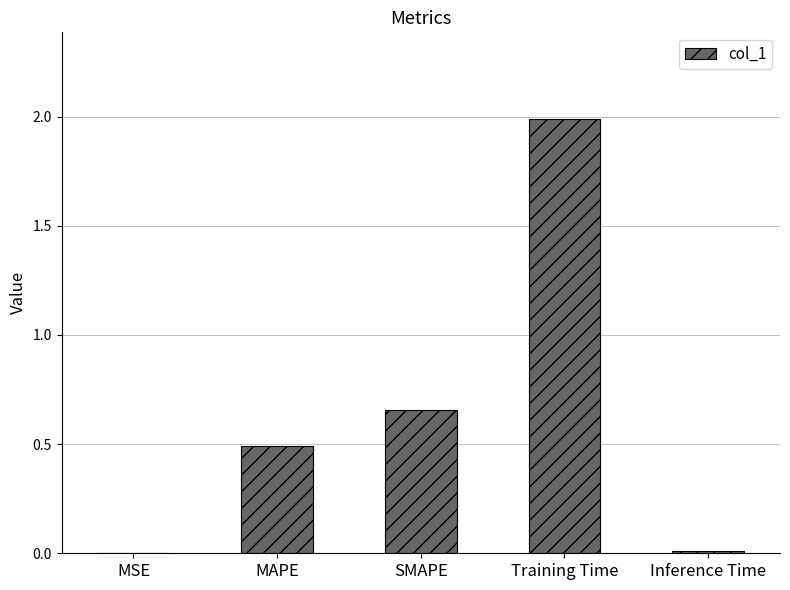

At which category does the chart reach its peak across all series?

Training Time